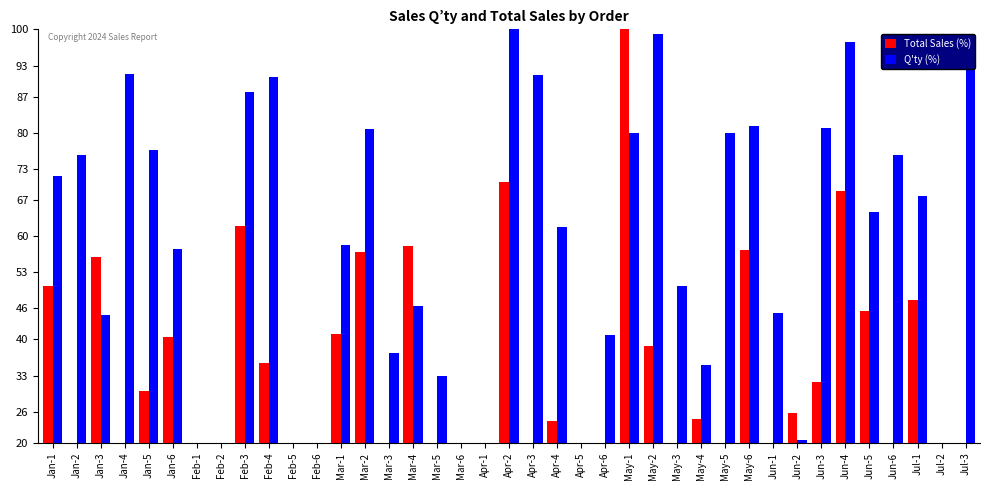

What is the sum of the Q'ty (%) values at Jun-6 and Mar-3?

113.1